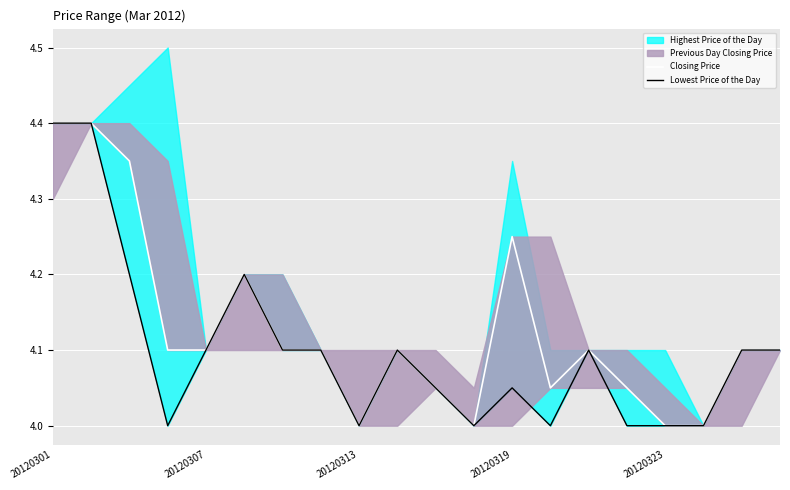

What is the minimum value for Lowest Price of the Day?

4.0